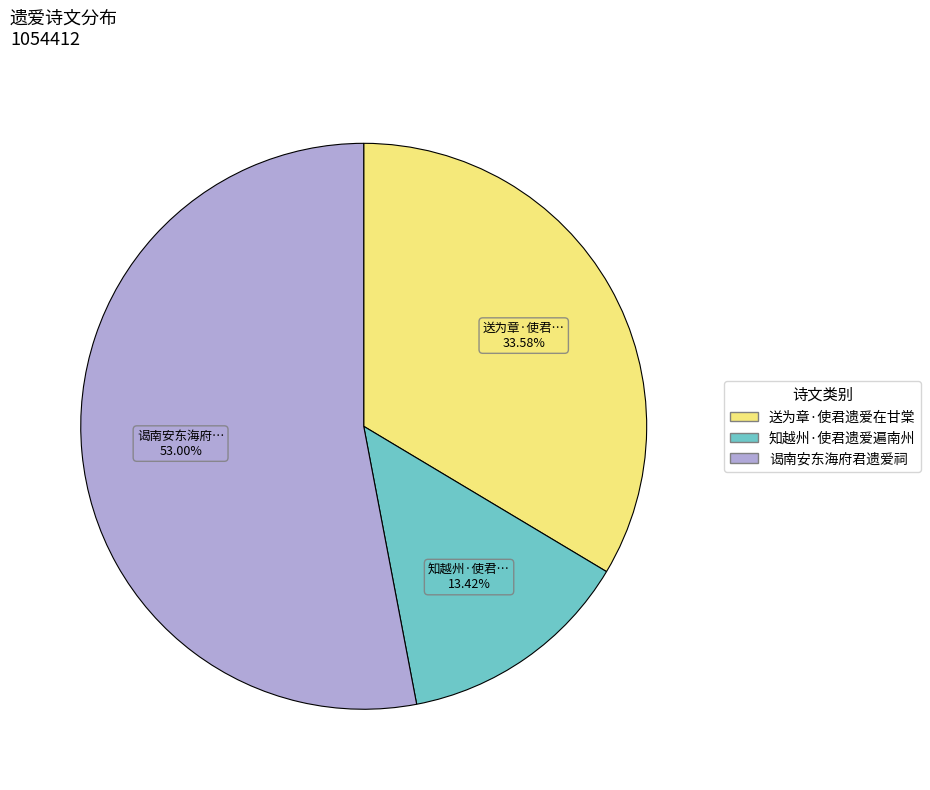

True or false: 送为章·使君遗爱在甘棠 accounts for 34% of the total.

True